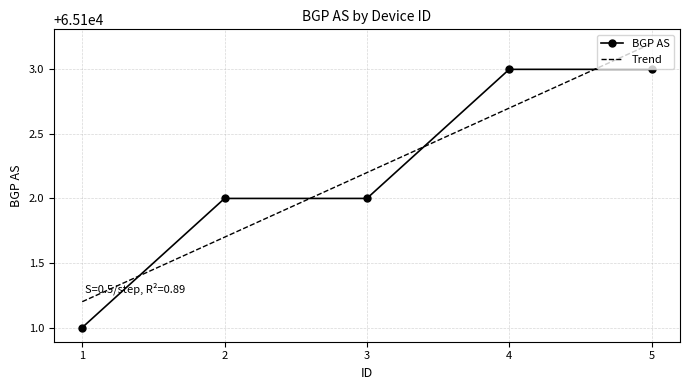

The Trend series shows 65102.7 at 4. True or false?

True